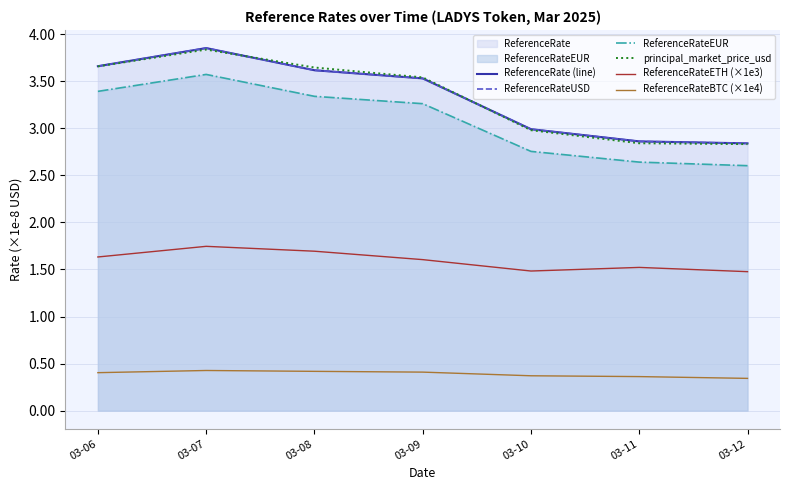

How many interior local peaks does the ReferenceRate (line) series have?

1